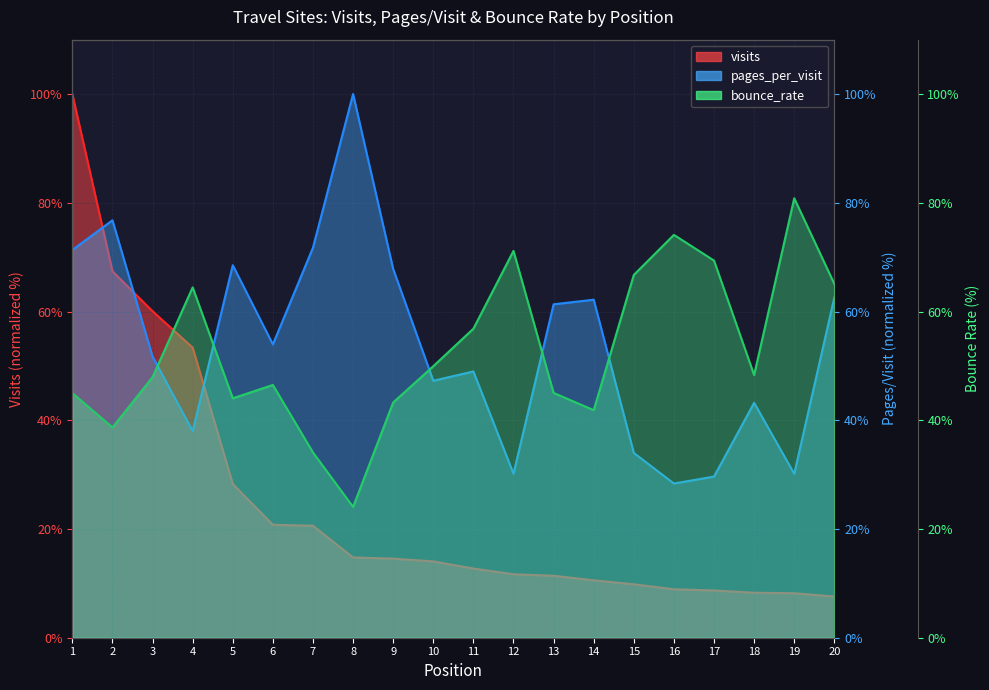

Is the value of visits at 18 greater than the value of pages_per_visit at 20?

No